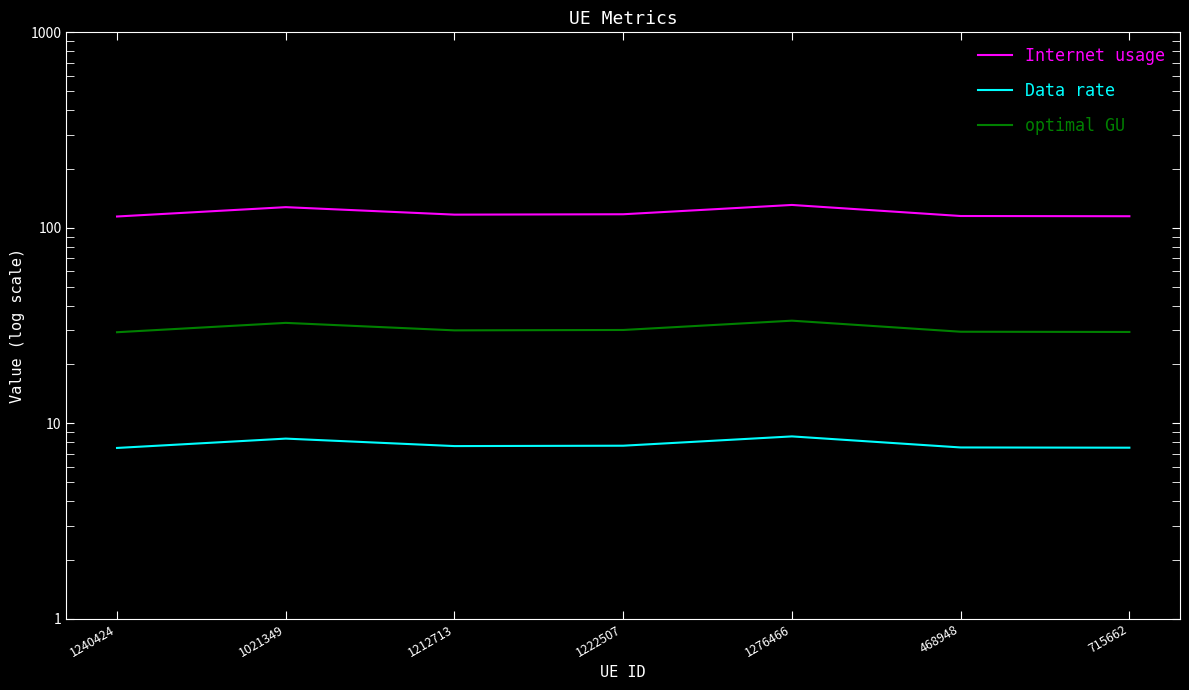

Which label corresponds to the largest value in the chart?

1276466